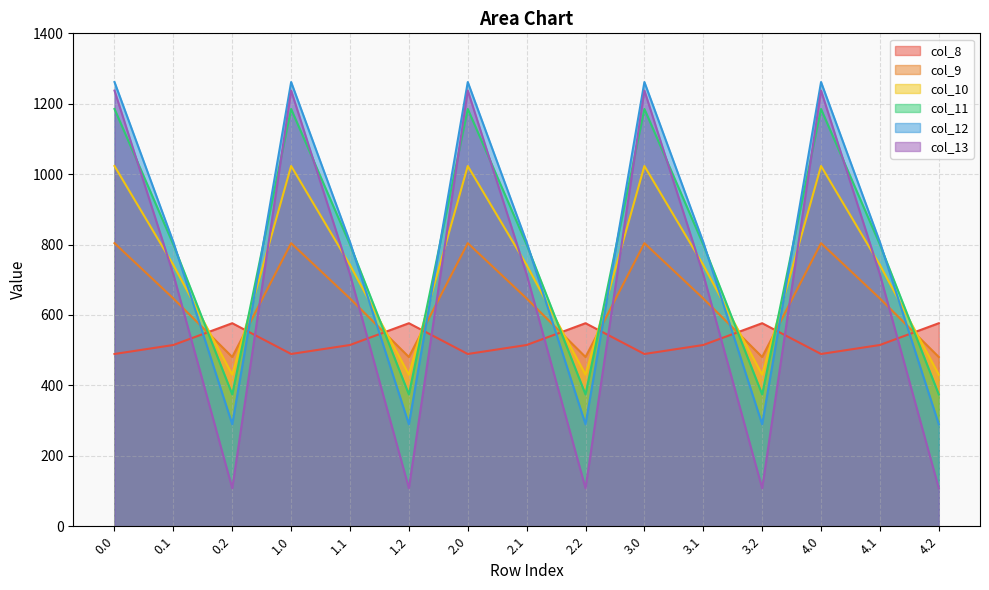

Reading left to right, extract all data points from this chart.

col_8: 489.3	514.8	576.6	489.3	514.8	576.6	489.3	514.8	576.6	489.3	514.8	576.6	489.3	514.8	576.6
col_9: 804.0	646.9	480.7	804.0	646.9	480.7	804.0	646.9	480.7	804.0	646.9	480.7	804.0	646.9	480.7
col_10: 1023.2	742.1	430.5	1023.2	742.1	430.5	1023.2	742.1	430.5	1023.2	742.1	430.5	1023.2	742.1	430.5
col_11: 1185.2	800.2	374.4	1185.2	800.2	374.4	1185.2	800.2	374.4	1185.2	800.2	374.4	1185.2	800.2	374.4
col_12: 1261.6	806.9	289.5	1261.6	806.9	289.5	1261.6	806.9	289.5	1261.6	806.9	289.5	1261.6	806.9	289.5
col_13: 1237.4	715.3	107.8	1237.4	715.3	107.8	1237.4	715.3	107.8	1237.4	715.3	107.8	1237.4	715.3	107.8